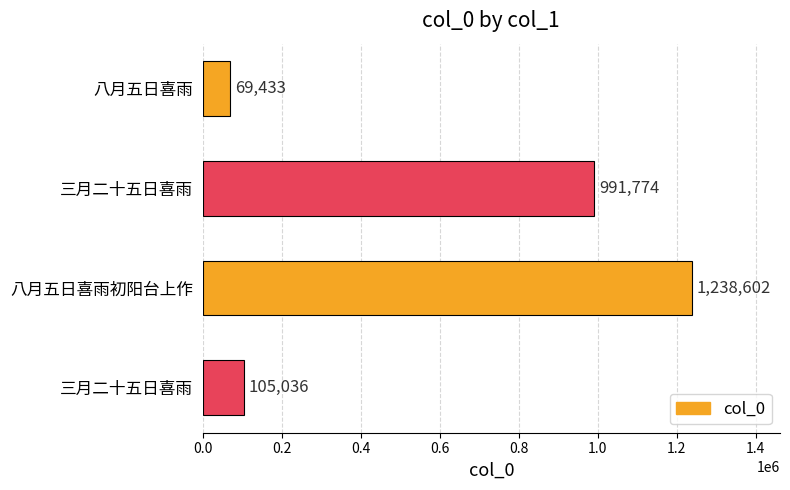

What is the difference between the second highest and minimum values?

922341